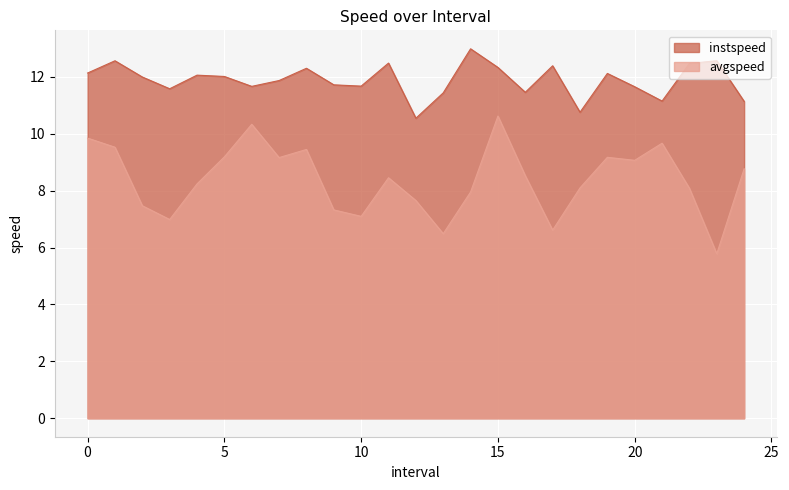

True or false: instspeed and avgspeed intersect in this chart.

False